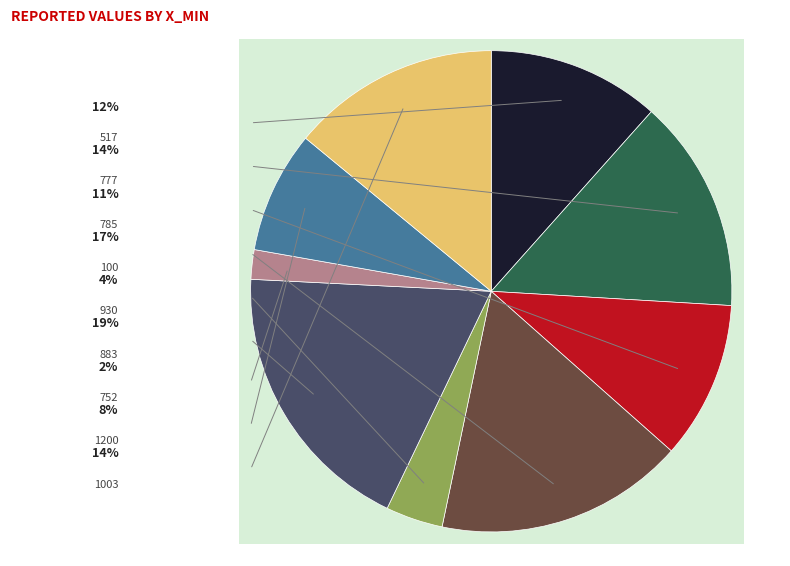

Is it true that 883 is 9% of the pie?

False